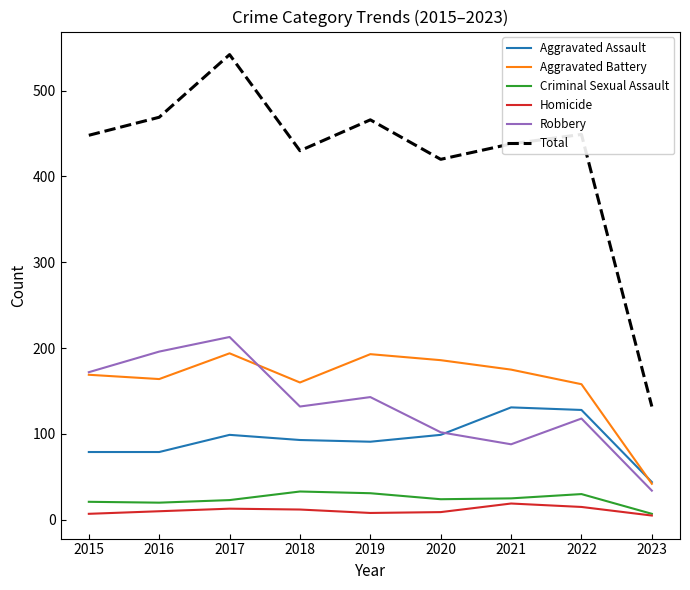

The Total series shows 160 at 2015. True or false?

False